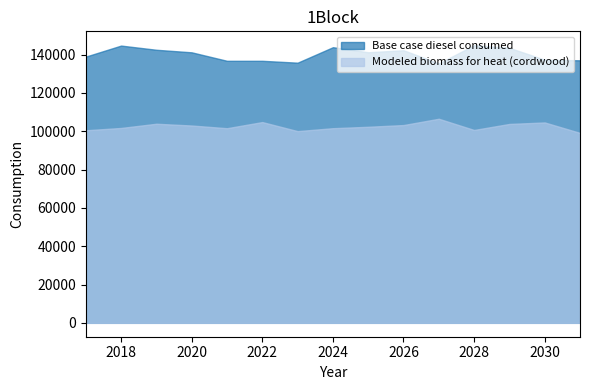

List the series in order of their peak value, highest first.

Base case diesel consumed, Modeled biomass for heat (cordwood)